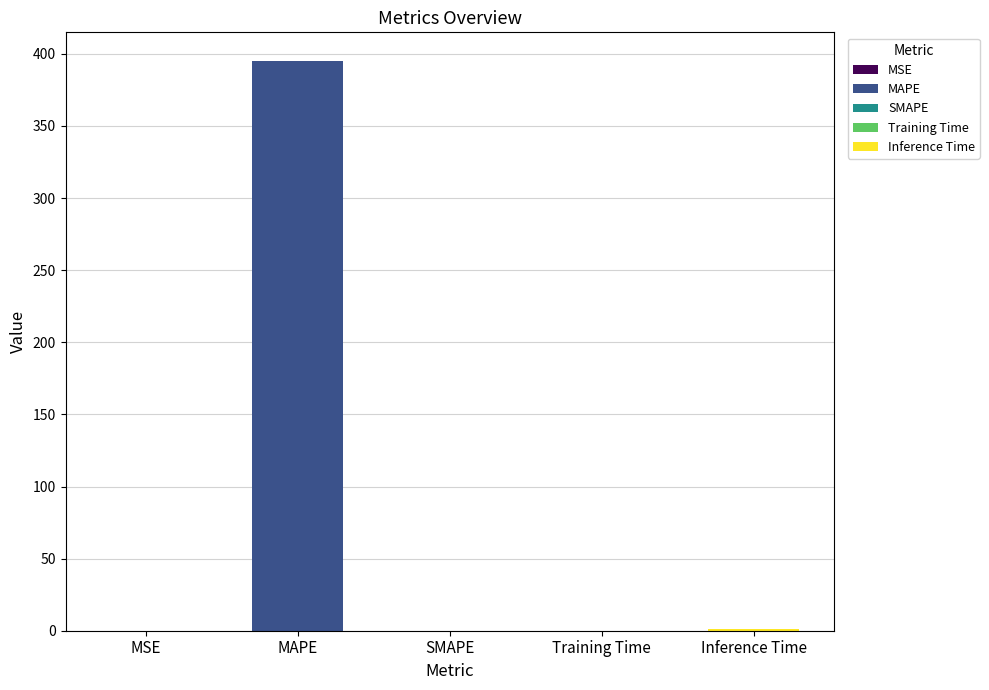

What is the sum of all values?

396.3